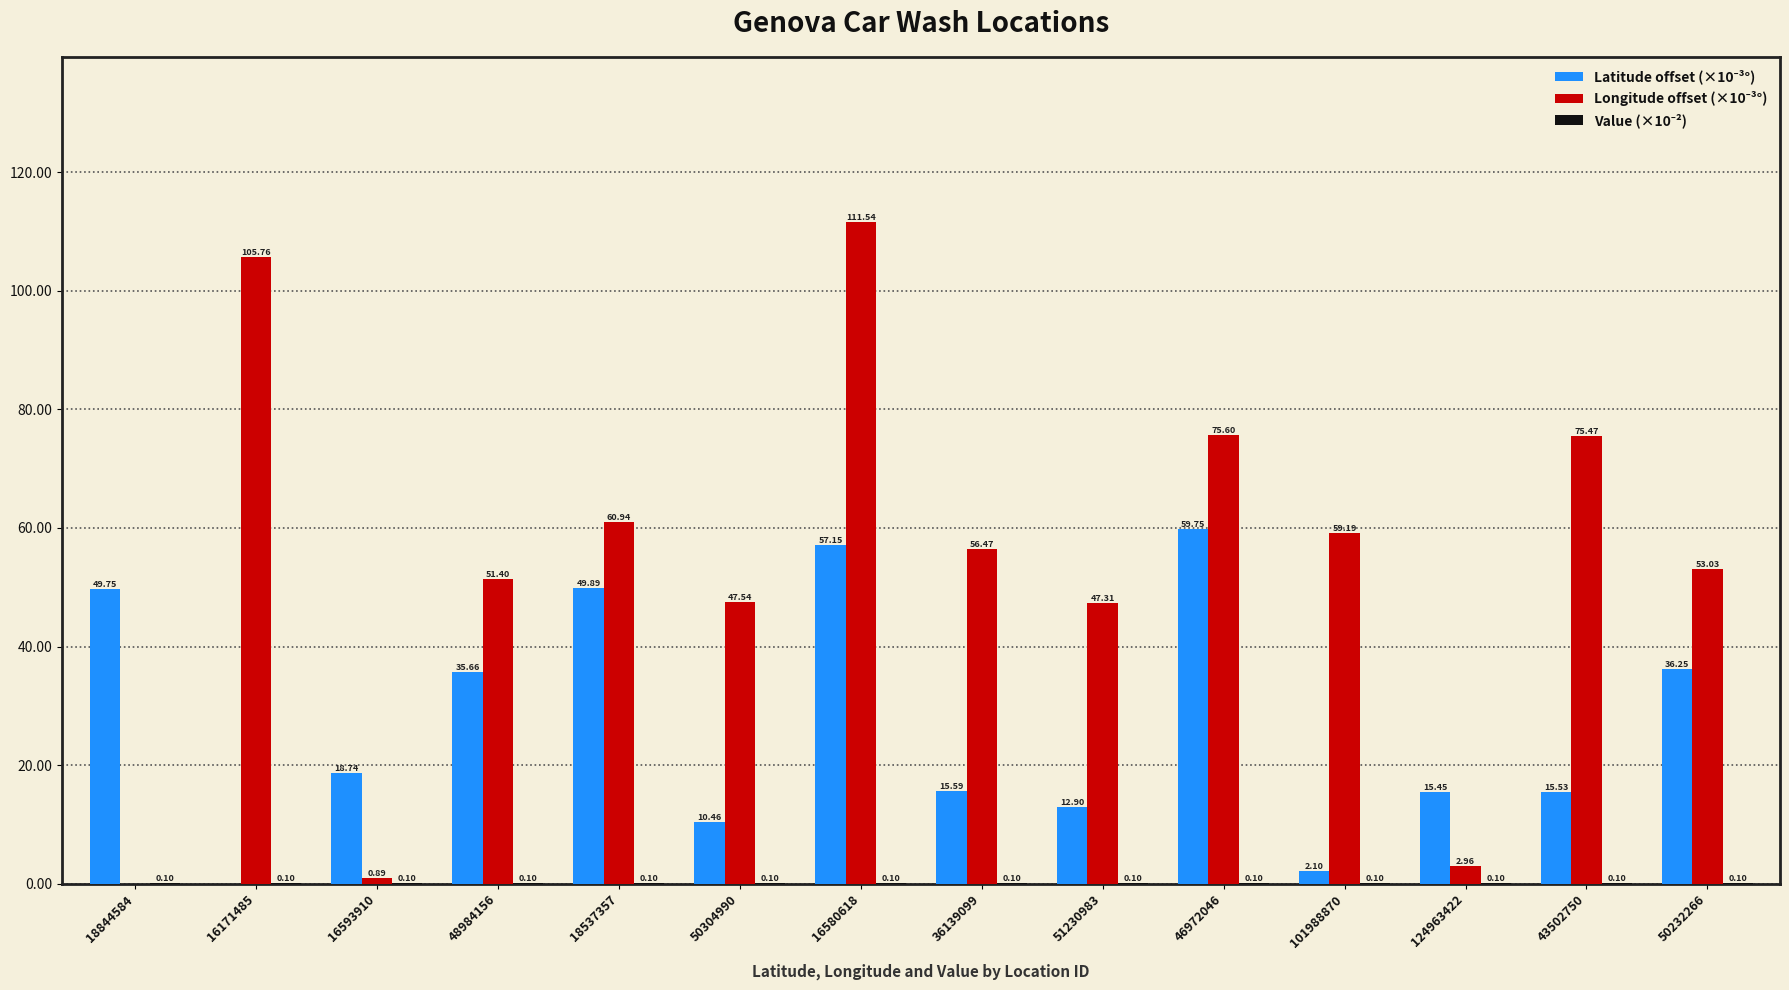

List the series in order of their overall mean, highest first.

Longitude offset (×10⁻³°), Latitude offset (×10⁻³°), Value (×10⁻²)